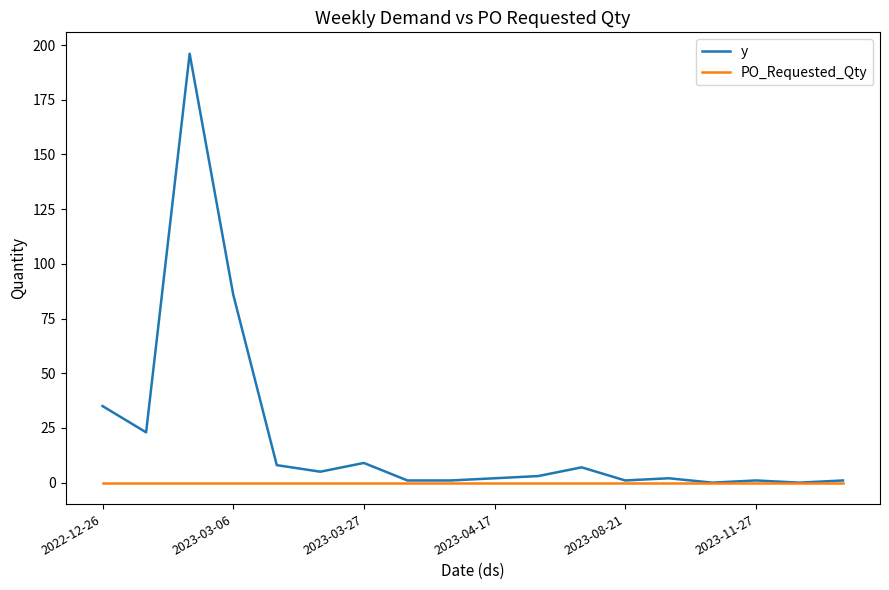

What is the maximum value shown in the chart?

196